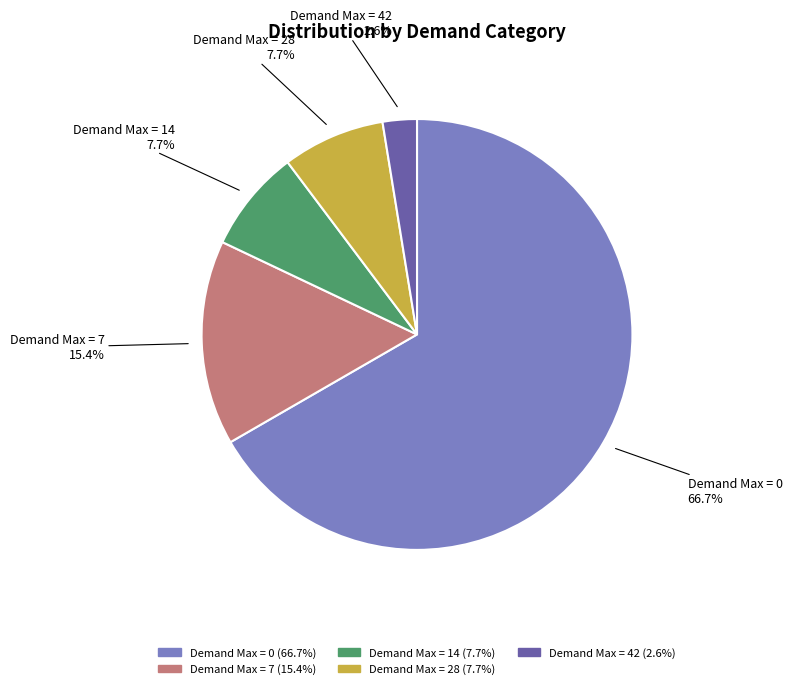

What is the smallest slice in the pie chart?

Demand Max = 42 (2.6%)